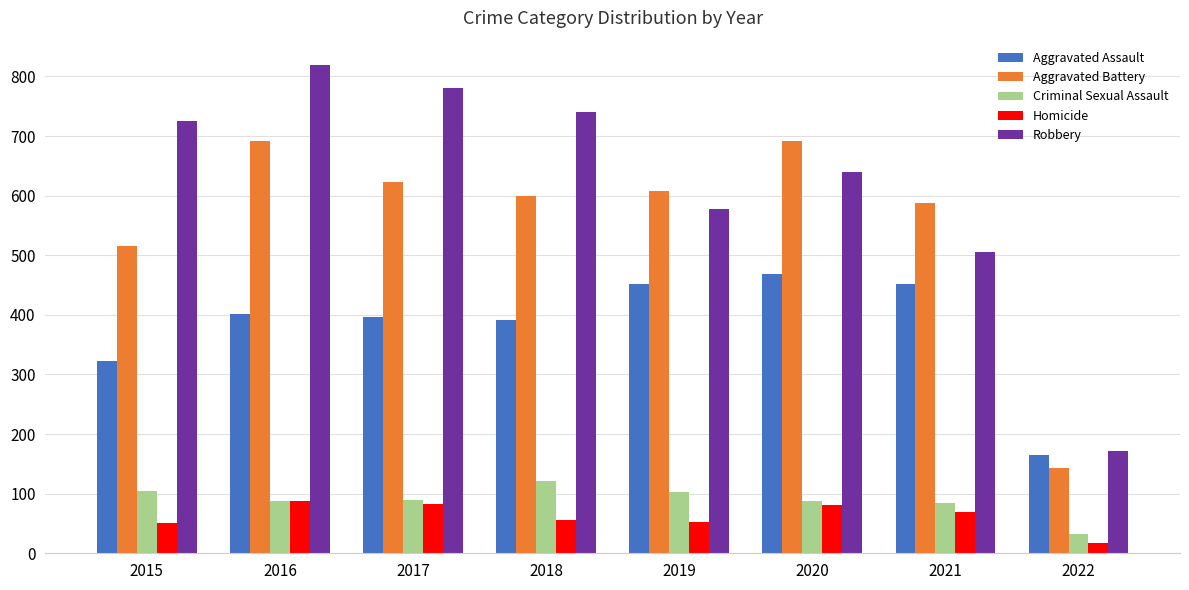

What is the sum of all Homicide values?

495